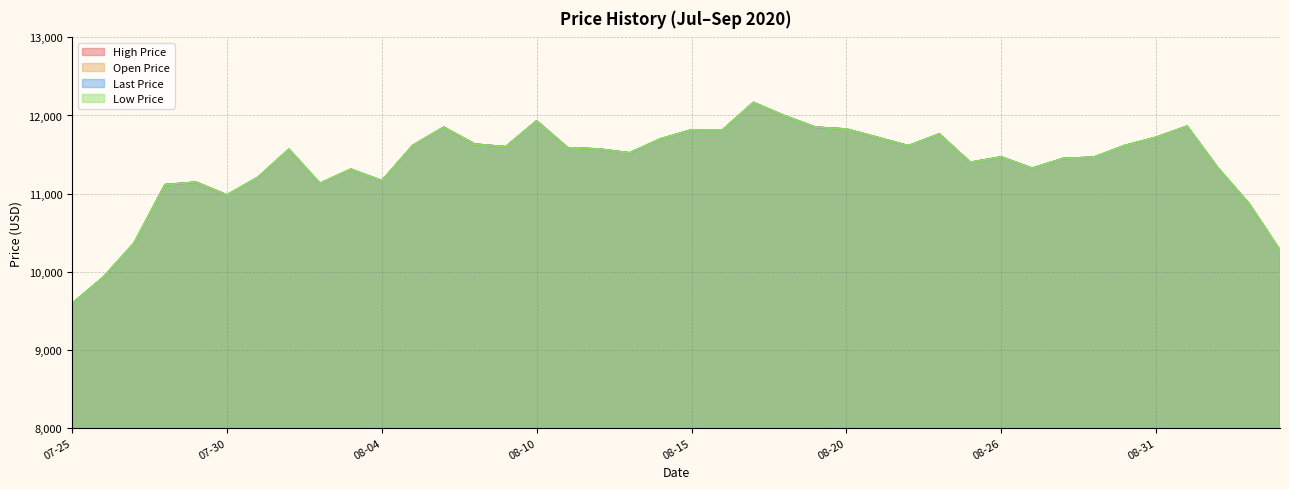

At which category does the chart reach its peak across all series?

2020-08-17